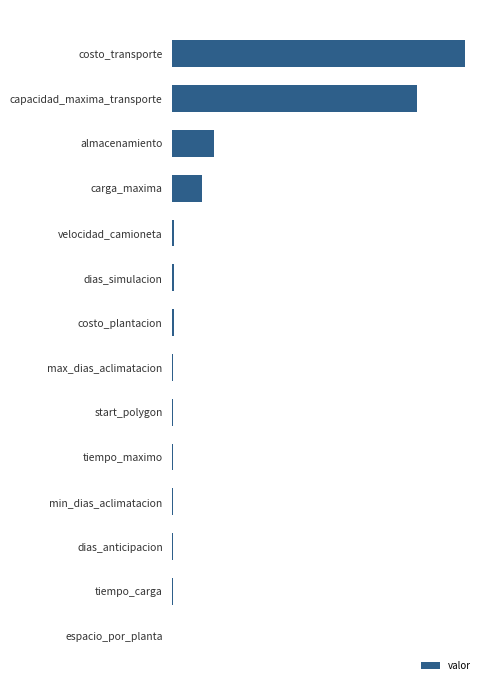

What is the difference between the second highest and minimum values?

4999.9